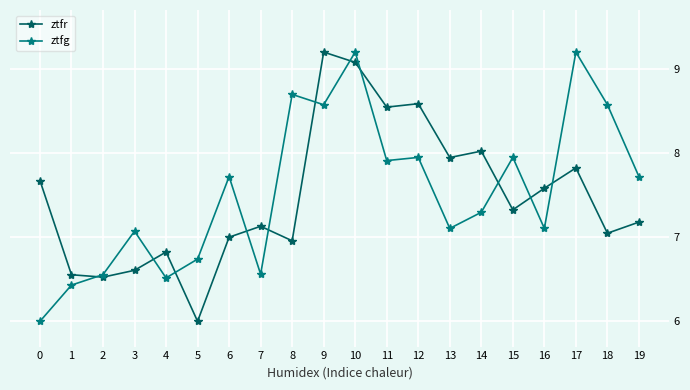

Is the value of ztfg at 18 greater than the value of ztfr at 2?

Yes